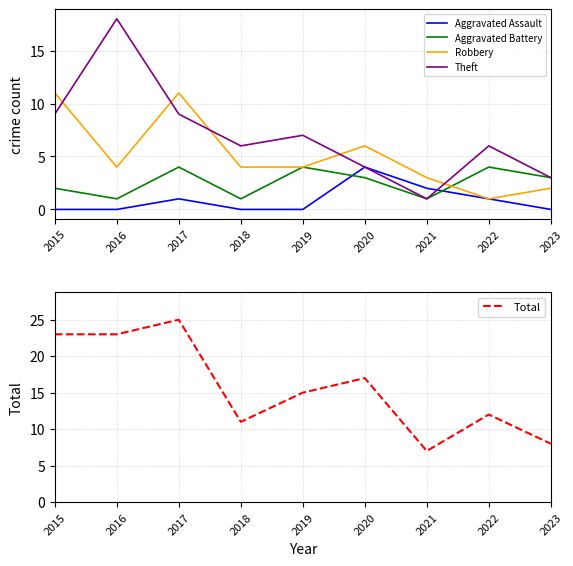

Reading left to right, extract all data points from this chart.

Aggravated Assault: 0	0	1	0	0	4	2	1	0
Aggravated Battery: 2	1	4	1	4	3	1	4	3
Robbery: 11	4	11	4	4	6	3	1	2
Theft: 9	18	9	6	7	4	1	6	3
Total: 23	23	25	11	15	17	7	12	8